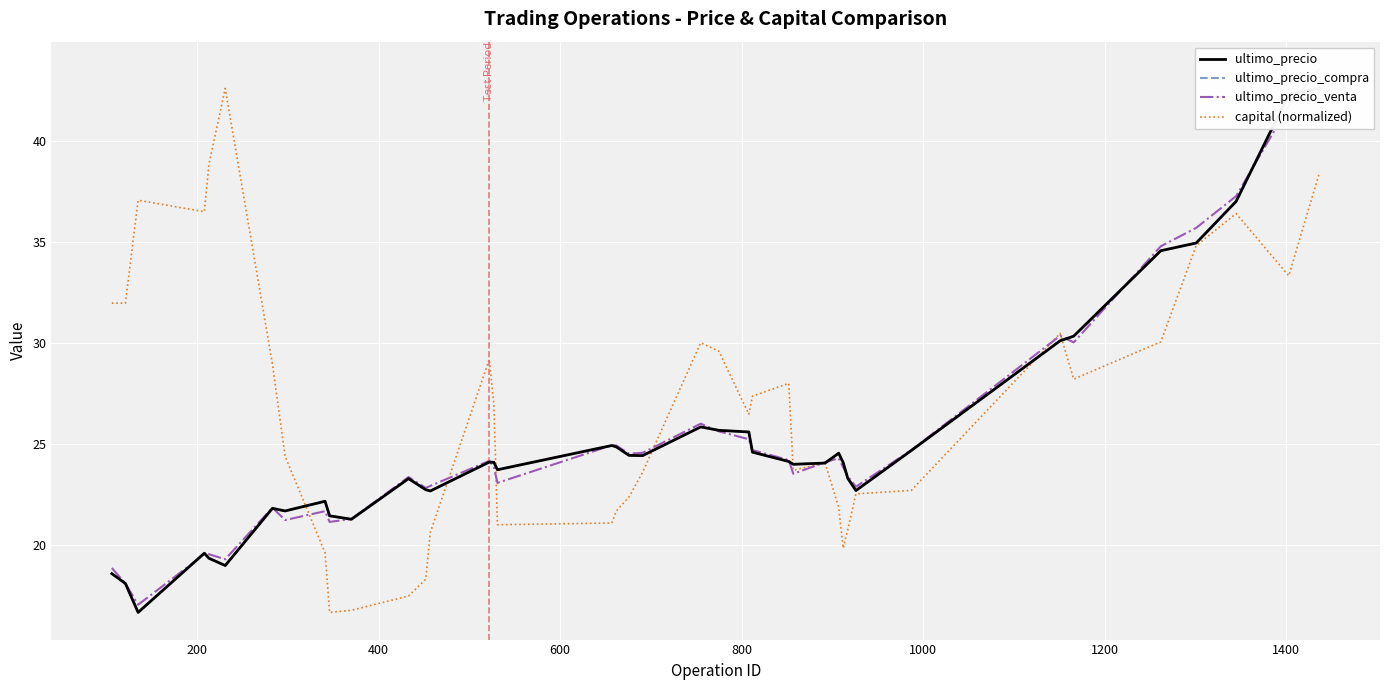

True or false: ultimo_precio_compra and ultimo_precio cross at least once.

False